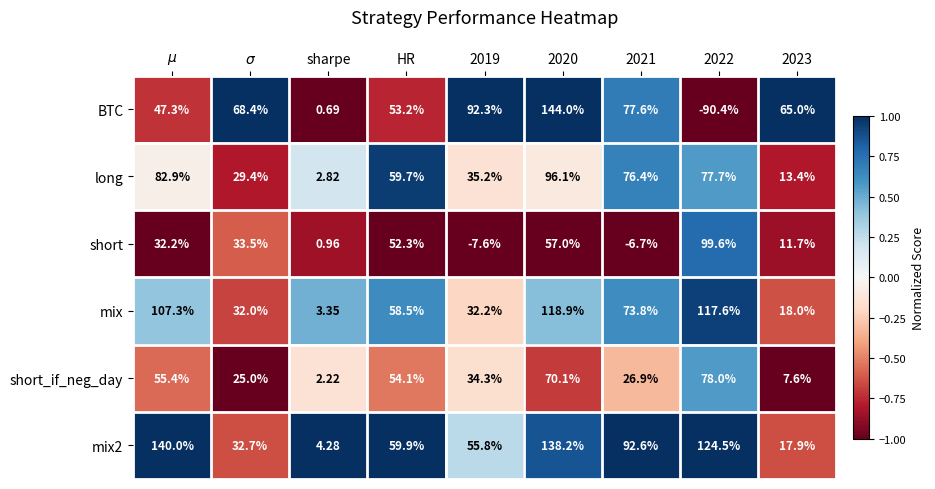

Count the number of categories in the chart.

9